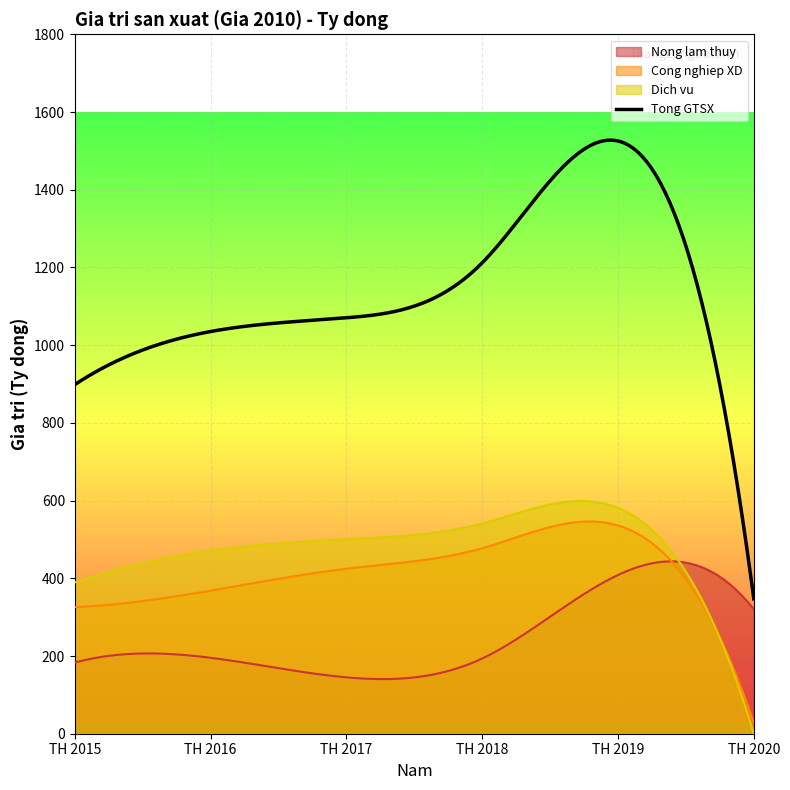

Reading left to right, list all the values displayed in this chart.

Nong lam thuy: TH 2015=183.2	TH 2016=195.4	TH 2017=145.1	TH 2018=193.6	TH 2019=408.5	TH 2020=320.1
Cong nghiep XD: TH 2015=325.9	TH 2016=368.2	TH 2017=424.6	TH 2018=477.3	TH 2019=535.8	TH 2020=27.0
Dich vu: TH 2015=389.3	TH 2016=471.4	TH 2017=500.8	TH 2018=541.0	TH 2019=581.1	TH 2020=0.0
Tong GTSX: TH 2015=898.4	TH 2016=1035.1	TH 2017=1070.5	TH 2018=1211.9	TH 2019=1525.4	TH 2020=347.1